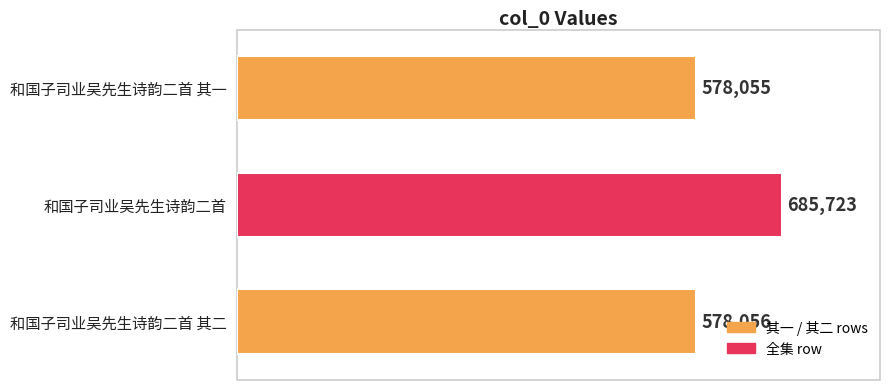

Are the bars grouped side by side (vs. stacked)?

No